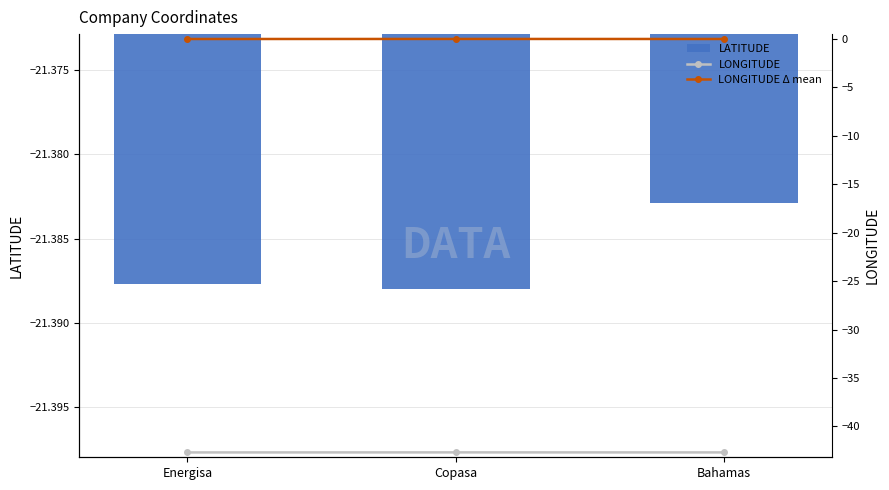

List the series in order of their overall mean, lowest first.

LONGITUDE, LATITUDE, LONGITUDE Δ mean